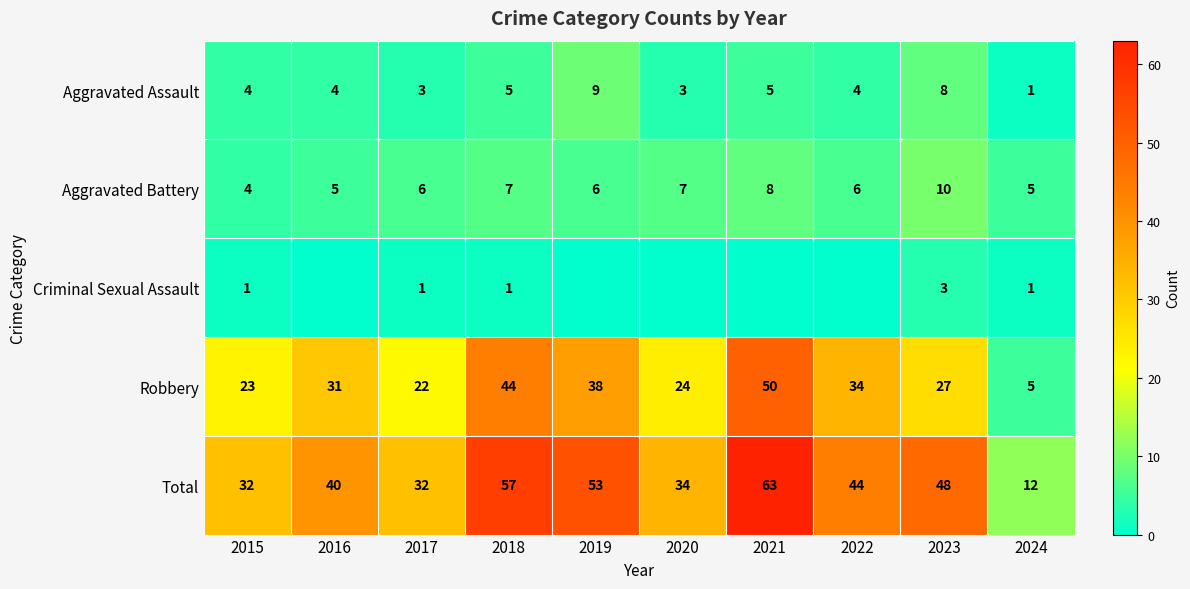

Count the Aggravated Assault values in the range 3 to 5.

7